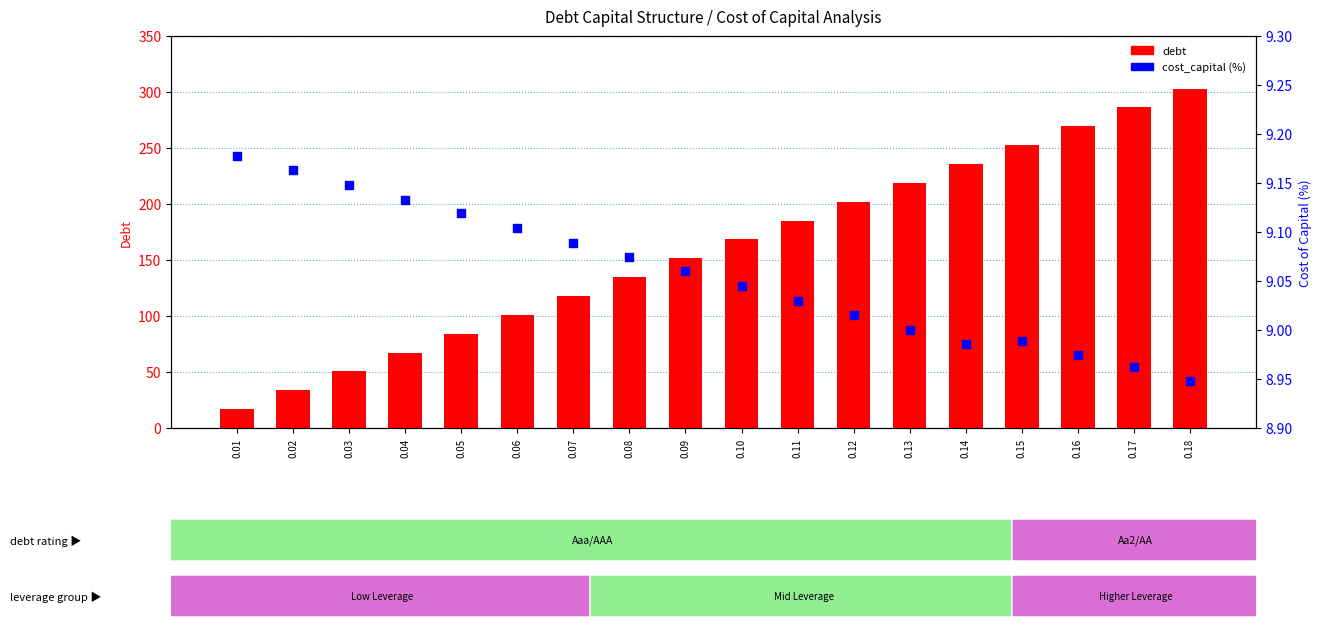

What is the total value across all series at 0.08?

143.8